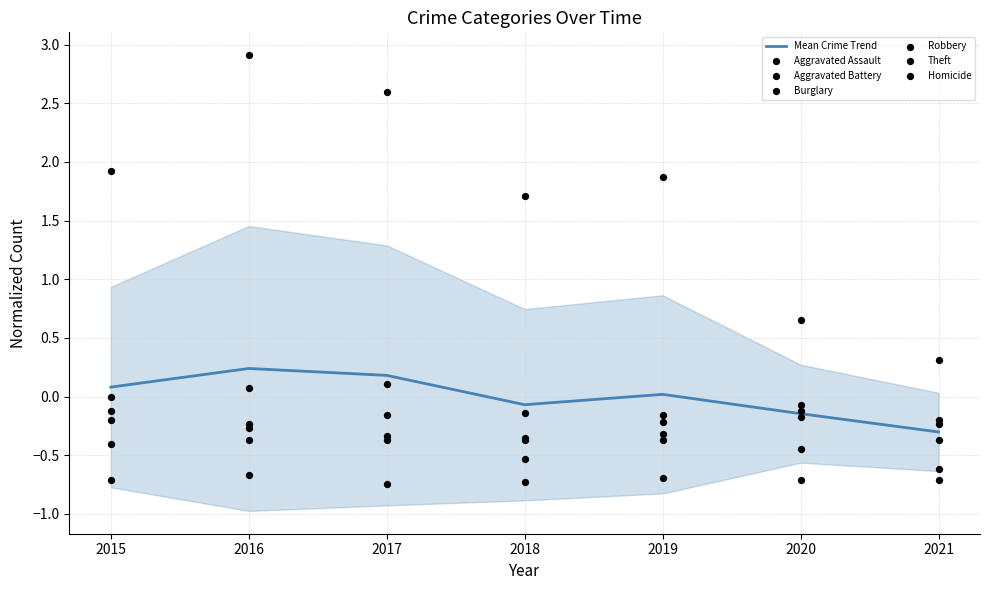

Which series reaches the minimum Y coordinate?

Homicide